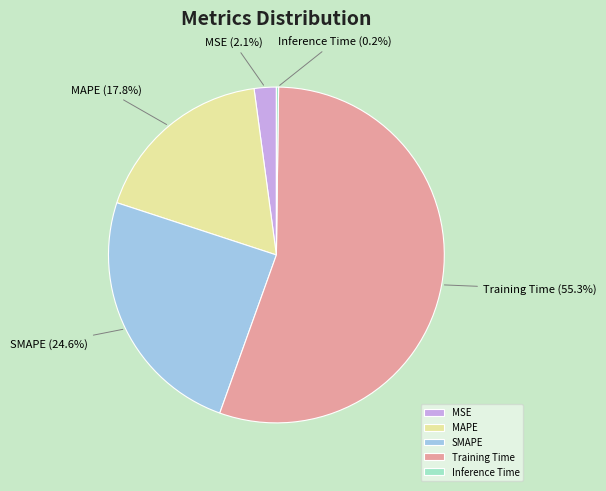

Do SMAPE and Training Time together represent more than half of the pie?

Yes